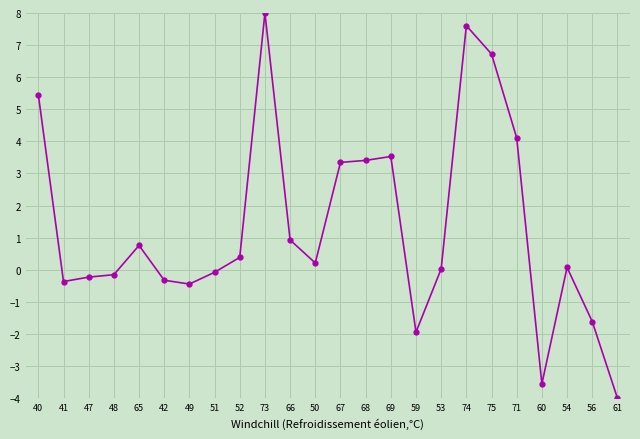

Count the number of data series in this chart.

1